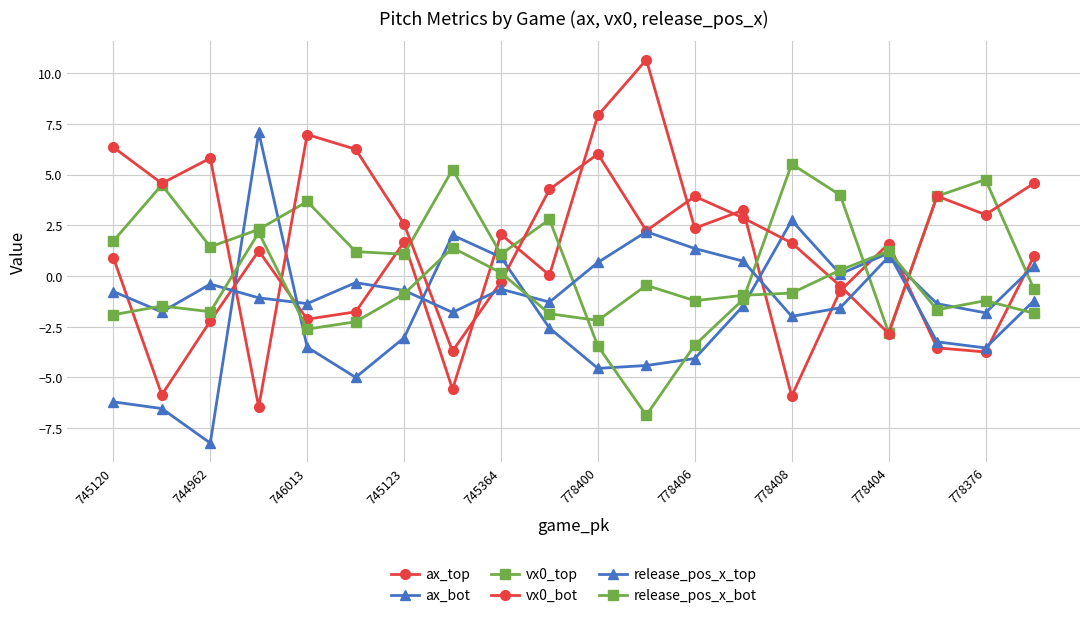

How many values in the ax_bot series are below -3?

11